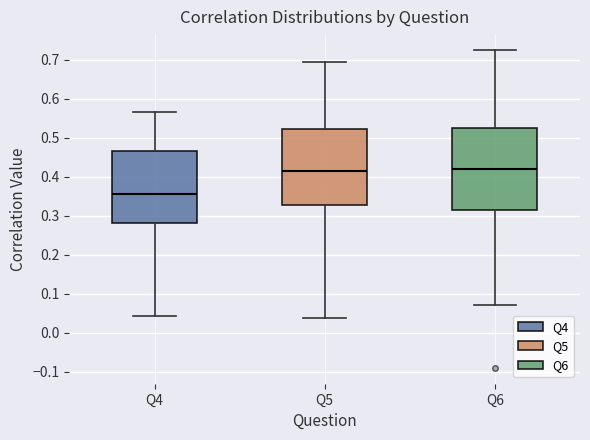

Comparing the boxes themselves (not the whiskers), which one is the tallest?

Q6